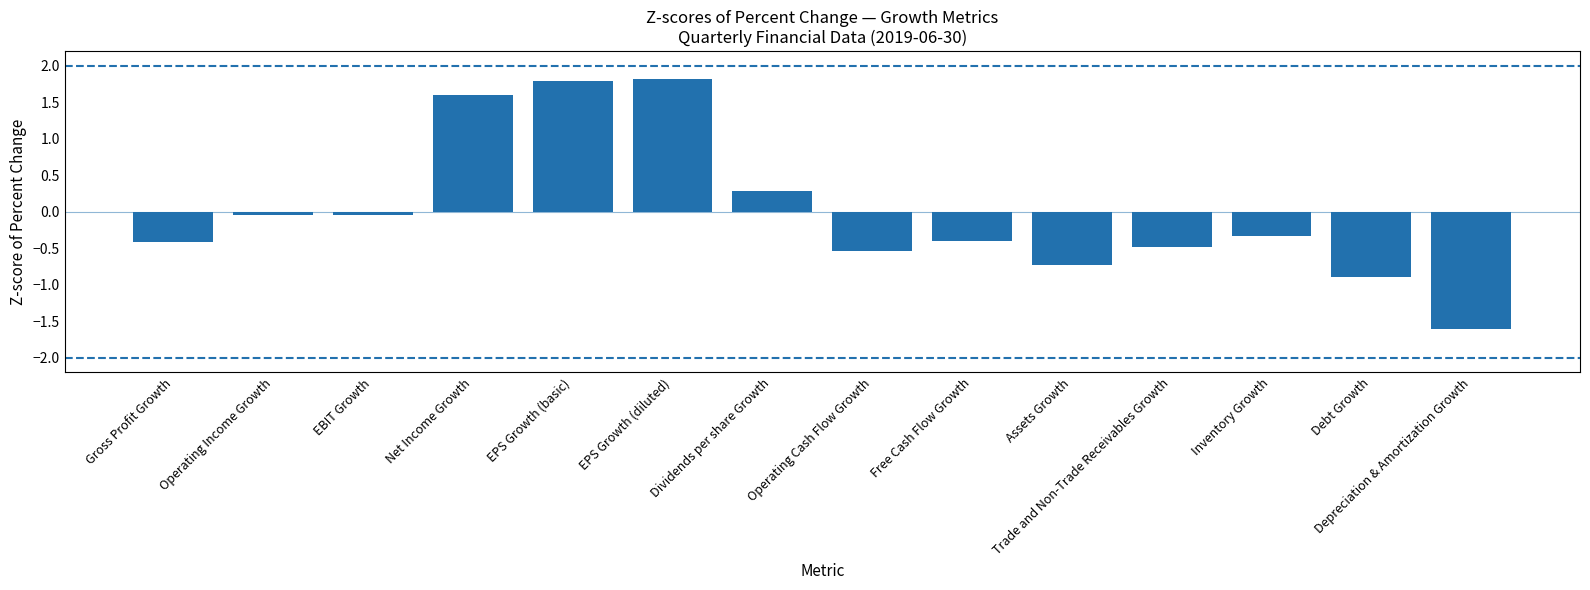

What position from the left is Debt Growth?

13